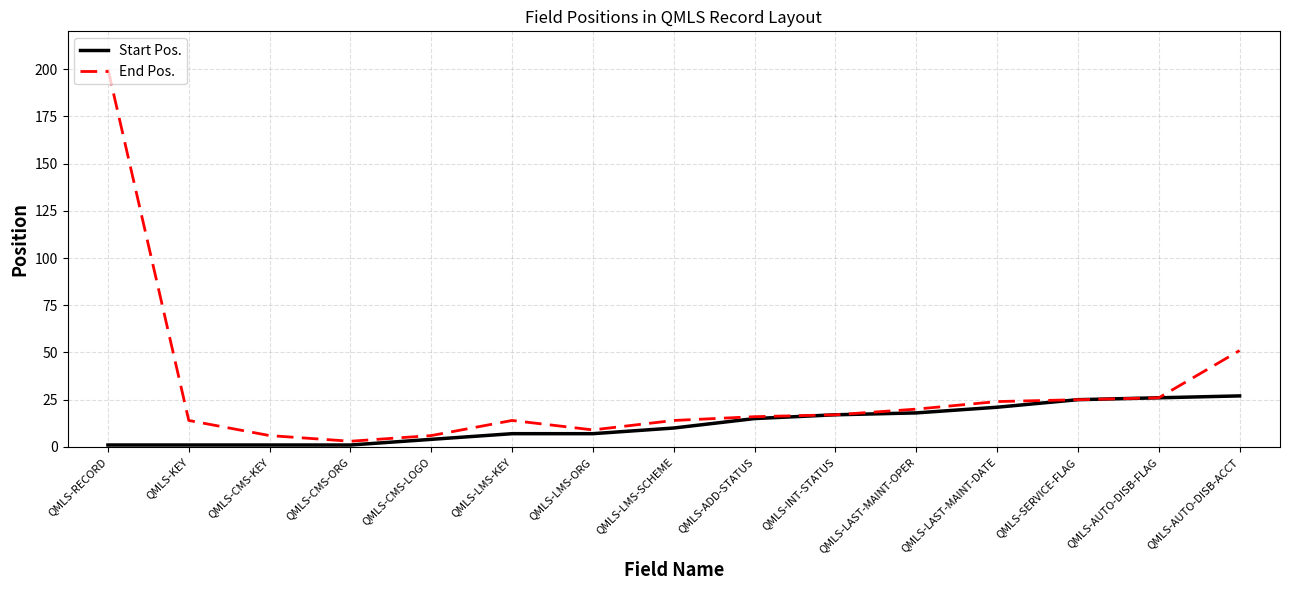

Rank the series by their average value, from highest to lowest.

End Pos., Start Pos.